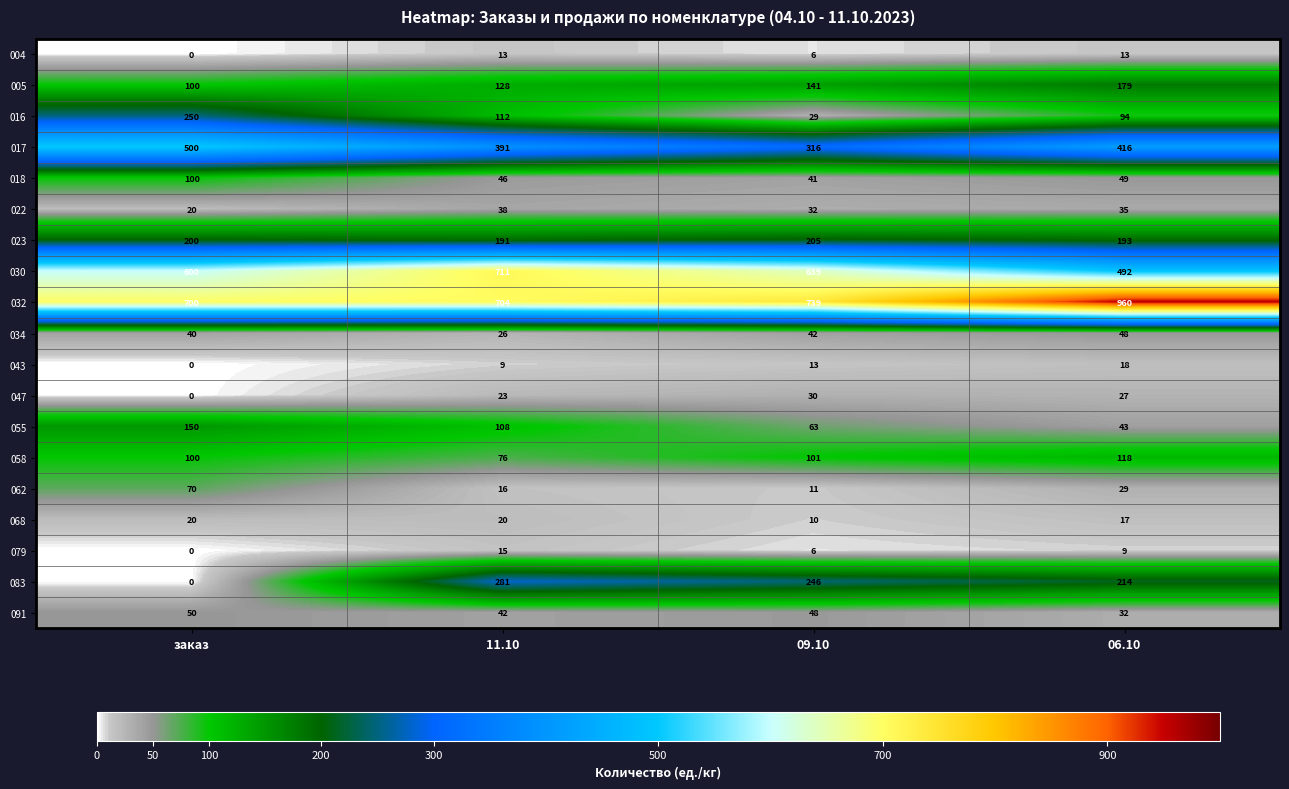

List the series in order of their peak value, lowest first.

004, 079, 043, 068, 047, 022, 034, 091, 062, 018, 058, 055, 005, 023, 016, 083, 017, 030, 032